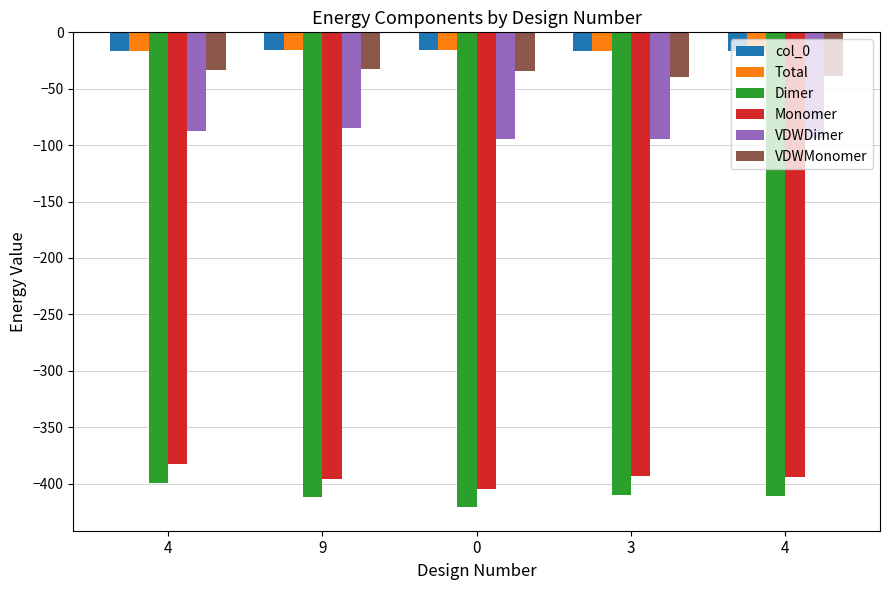

Are the bars horizontal?

No